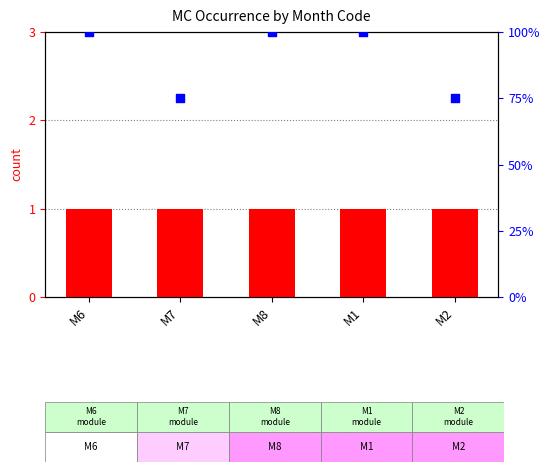

Is the value of percentile rank within the sample at M8 greater than the value of count at M1?

Yes